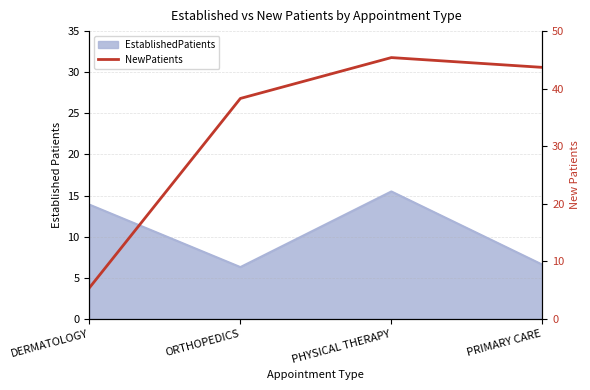

What is the maximum value shown in the chart?

45.4